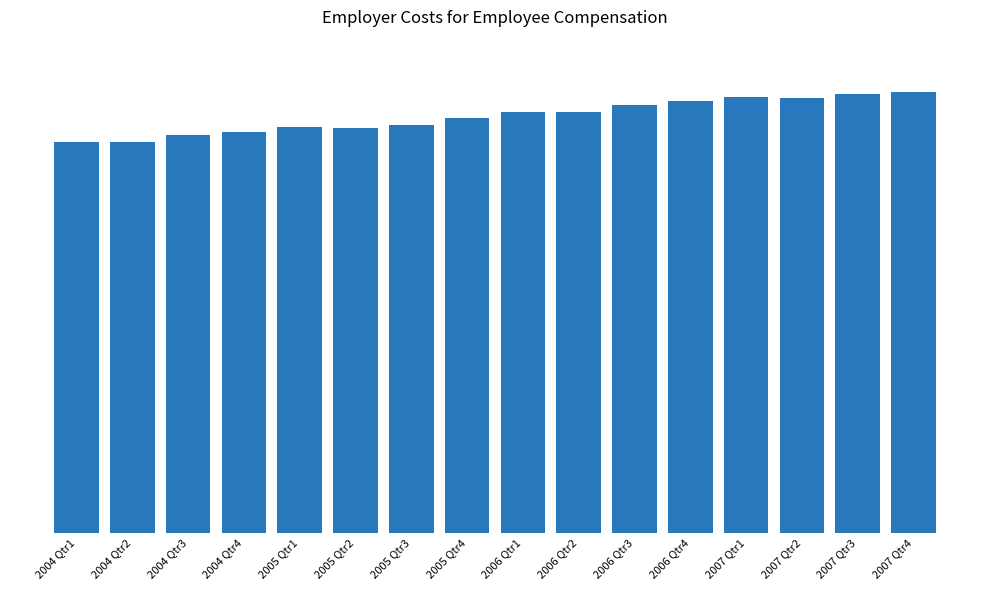

What is the change in value from 2005 Qtr4 to 2006 Qtr1?

+0.4